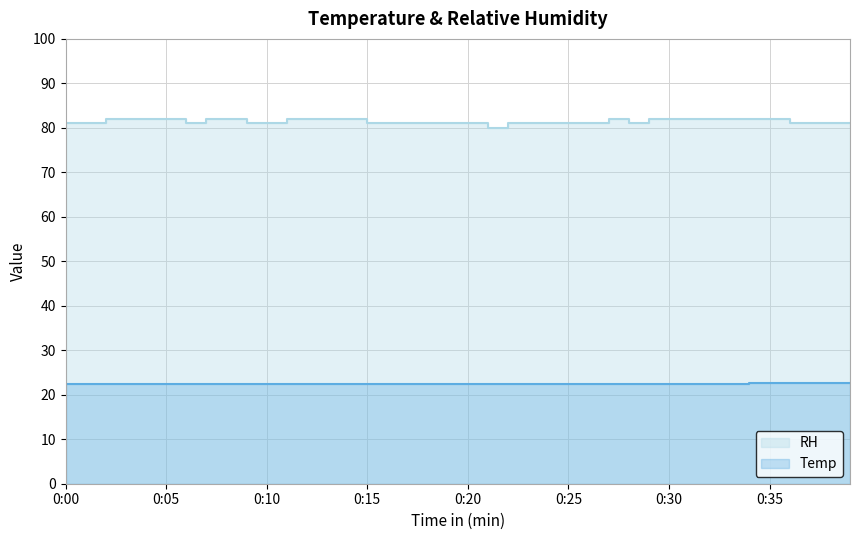

At how many categories does at least one series exceed 40?

40